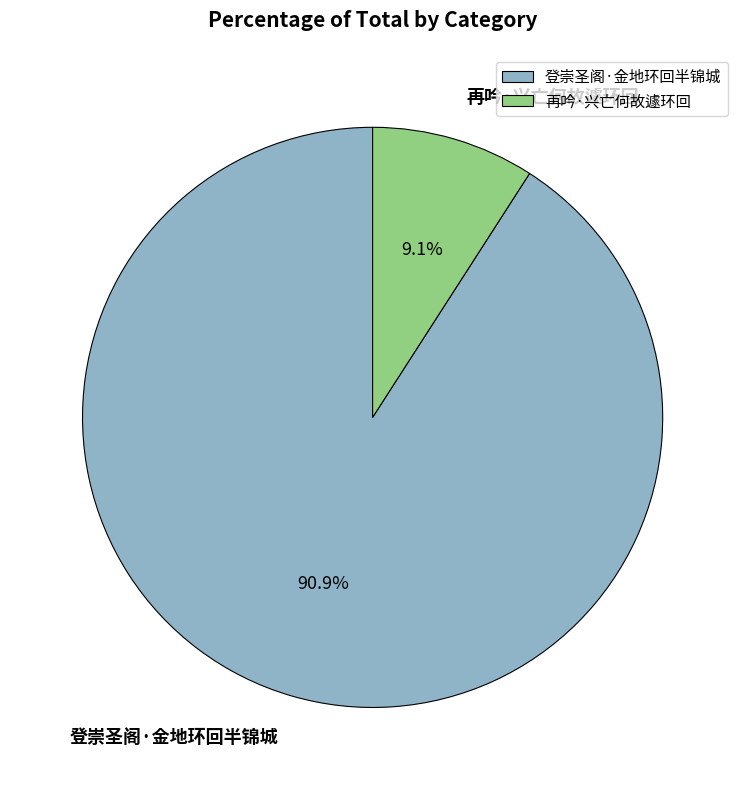

What is the total percentage of 再吟·兴亡何故遽环回 and 登崇圣阁·金地环回半锦城?

100.0%